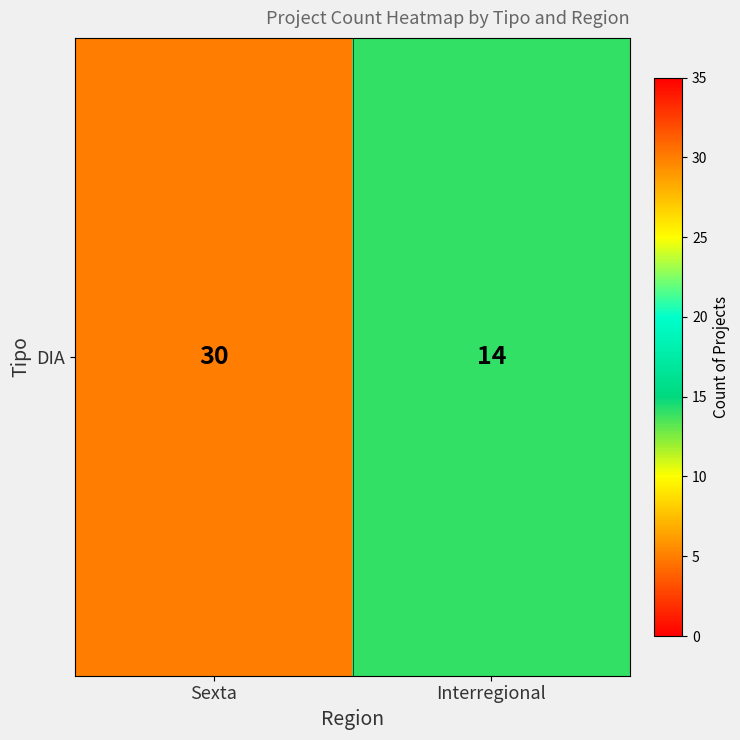

Count the number of categories in the chart.

2